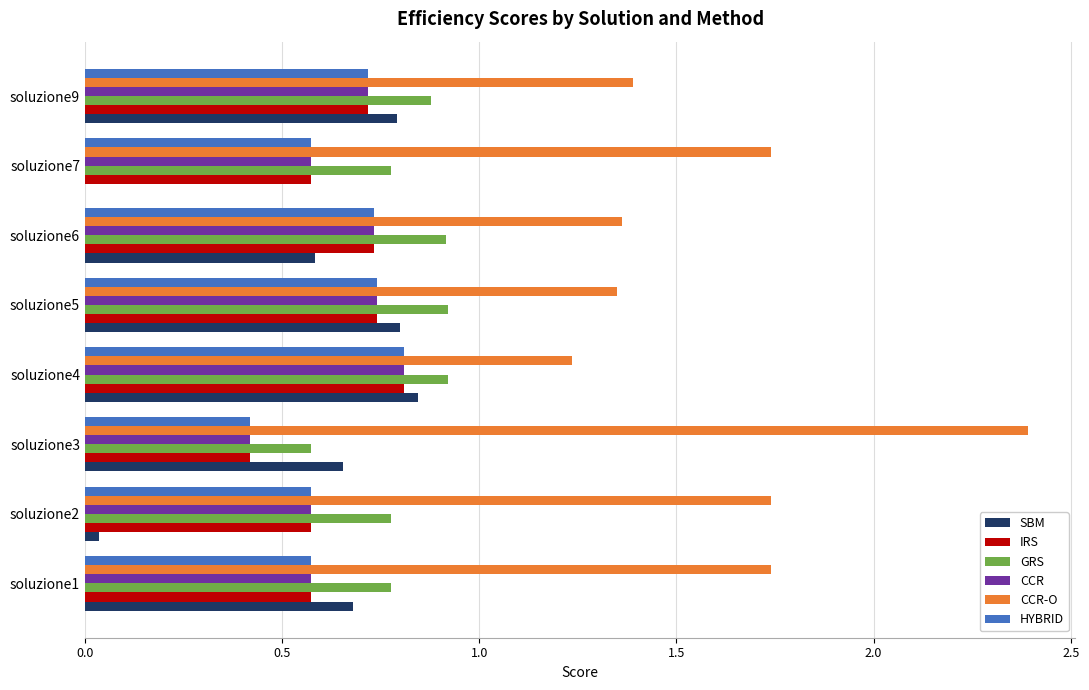

What is the sum of all IRS values?

5.1